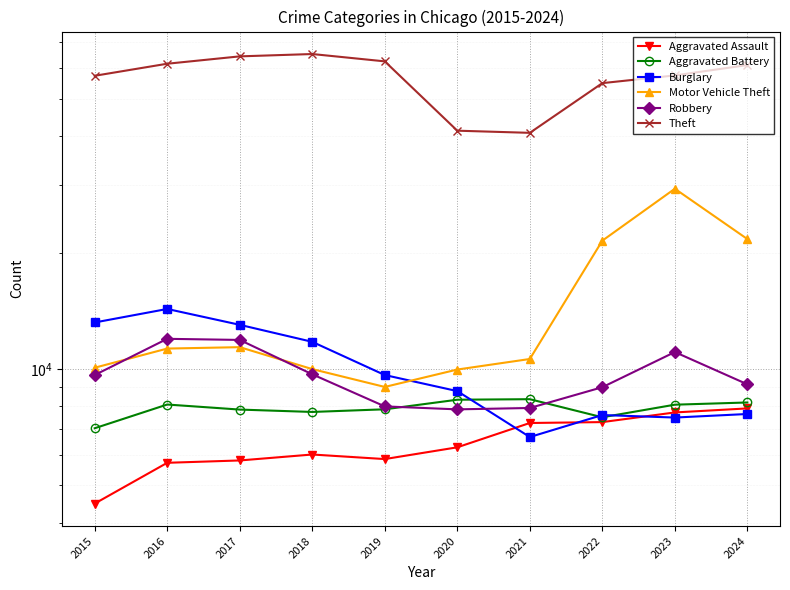

List the series in order of their peak value, lowest first.

Aggravated Assault, Aggravated Battery, Robbery, Burglary, Motor Vehicle Theft, Theft